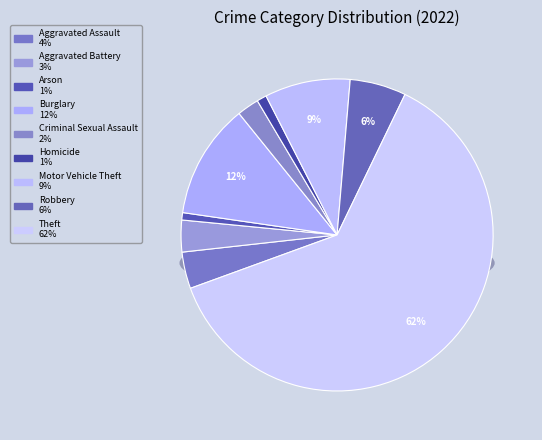

Is it true that Aggravated Assault is 4% of the pie?

True